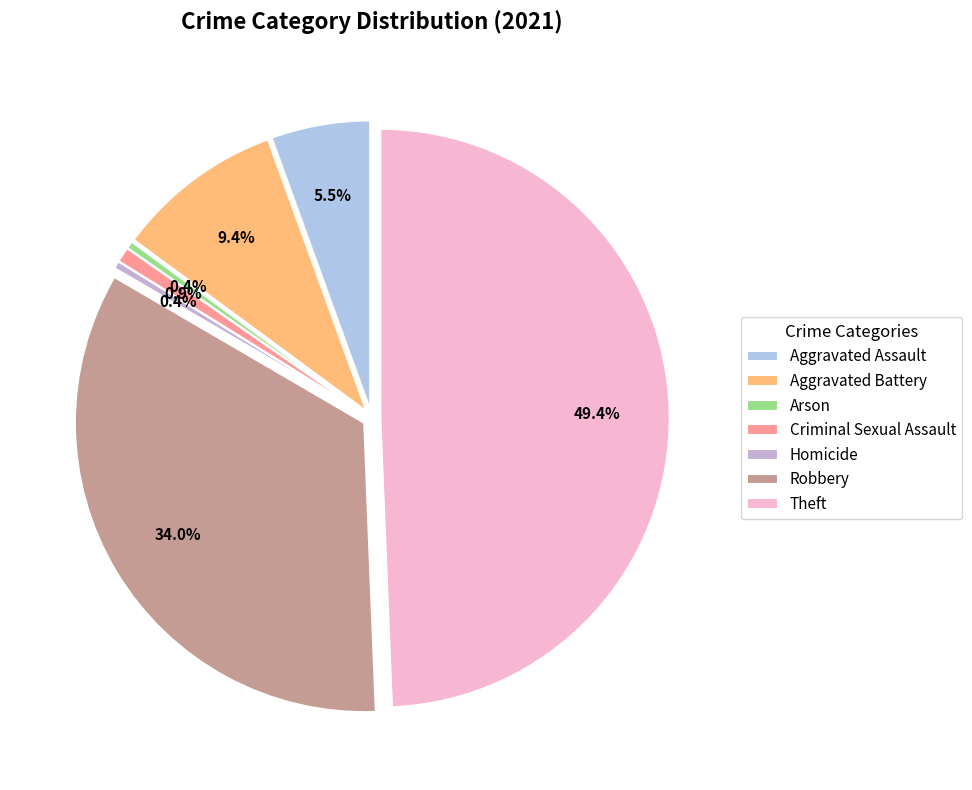

Which category has the biggest portion of the pie?

Theft